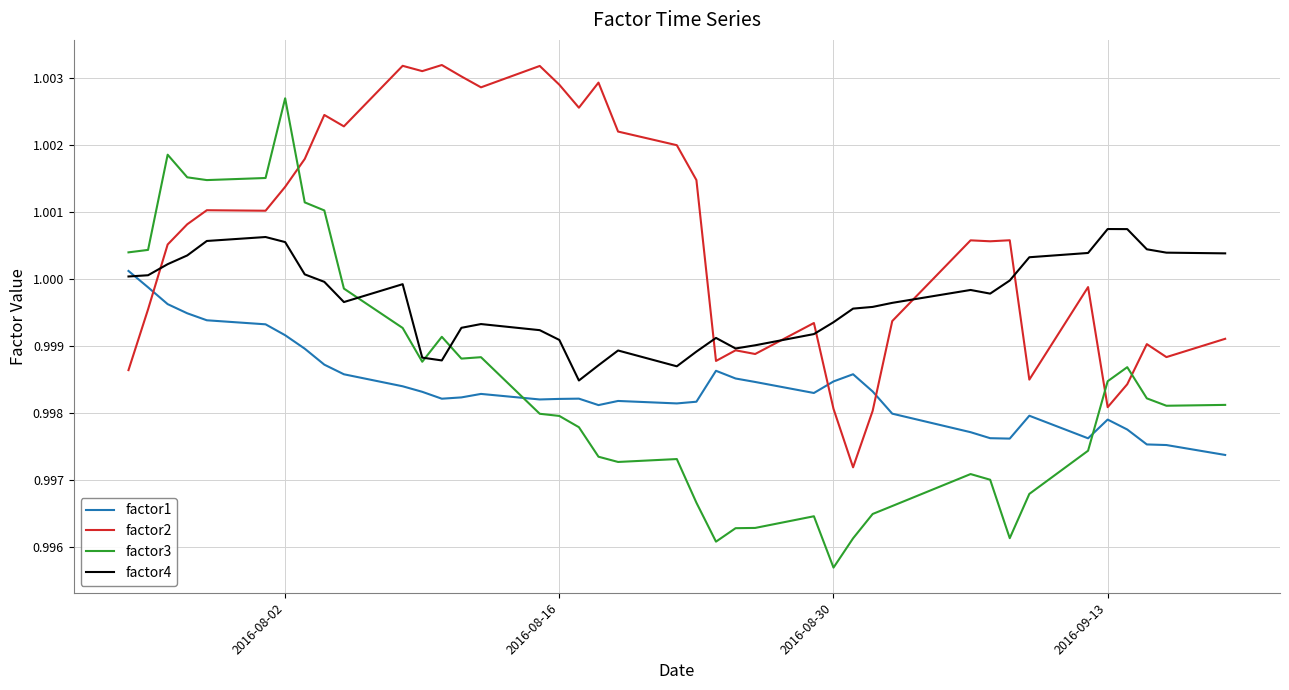

What are all the series names shown in the legend?

factor1, factor2, factor3, factor4